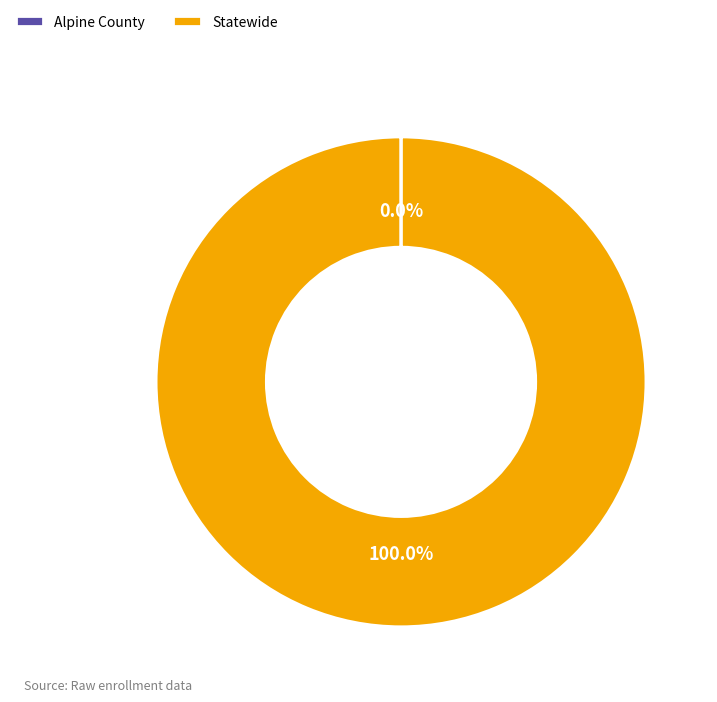

Which slice is the largest?

Statewide